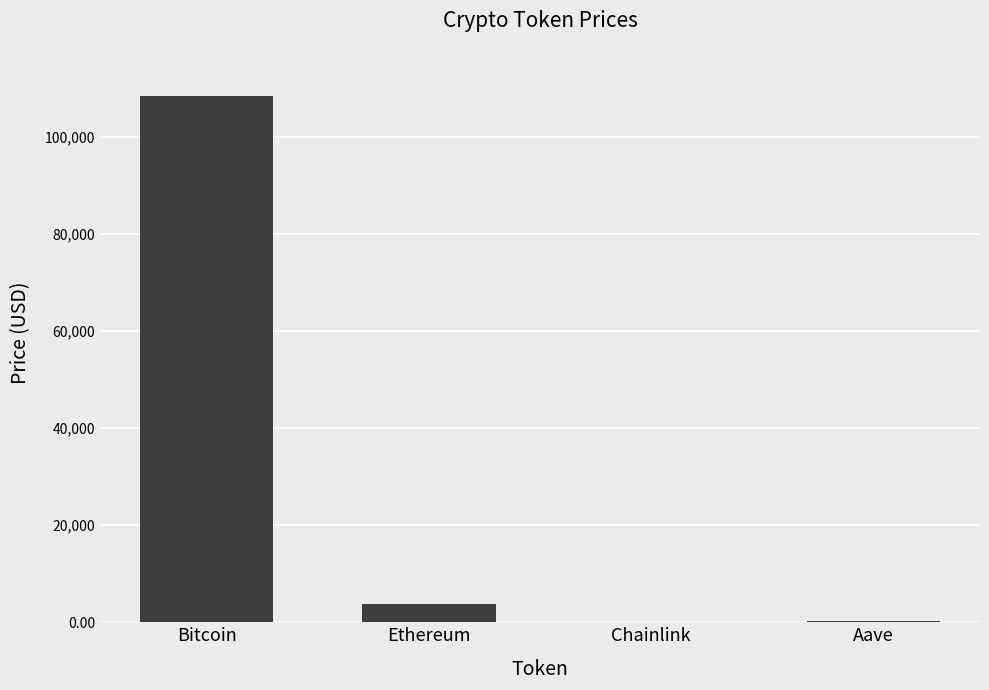

At which category does the chart reach its peak across all series?

Bitcoin